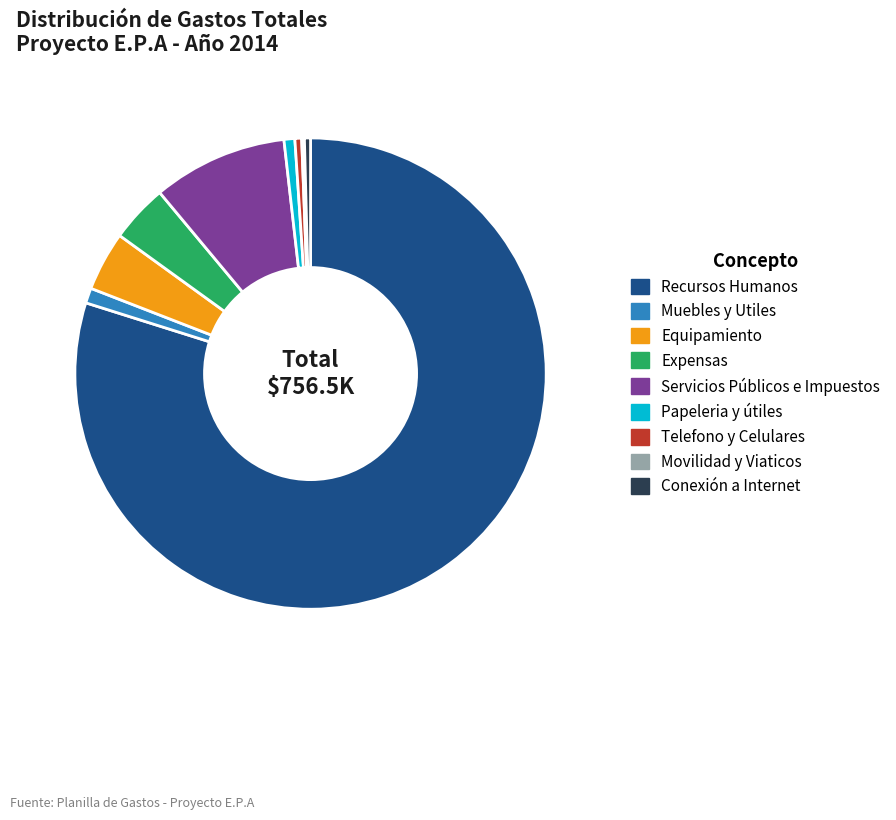

The Papeleria y útiles slice represents 12% of the pie. True or false?

False